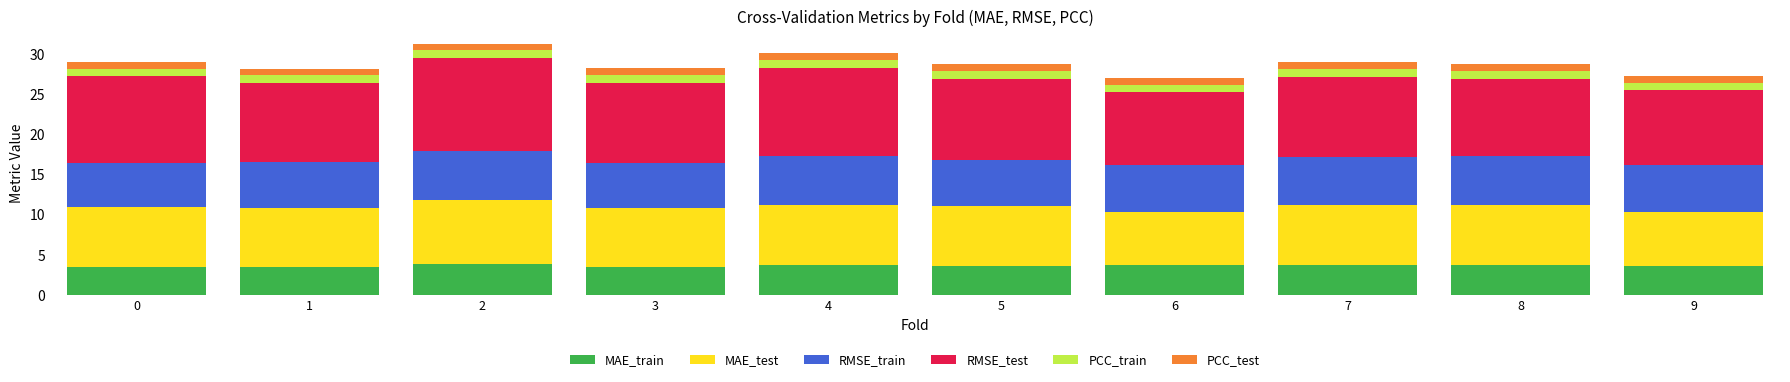

True or false: MAE_train has a value of 3.5 at 1.

True